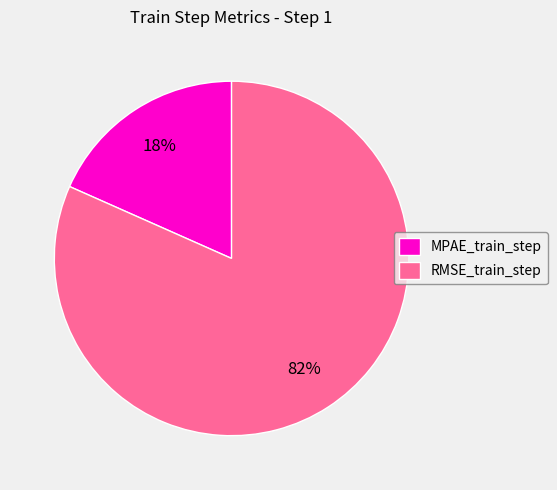

How many segments does this pie chart have?

2